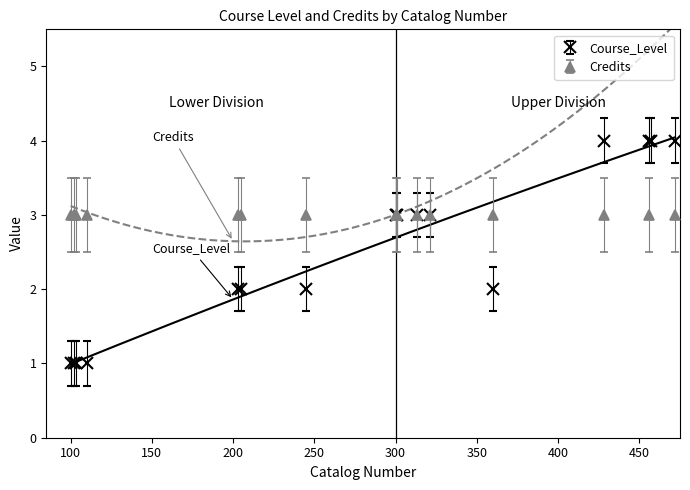

How many distinct data groups are displayed?

2